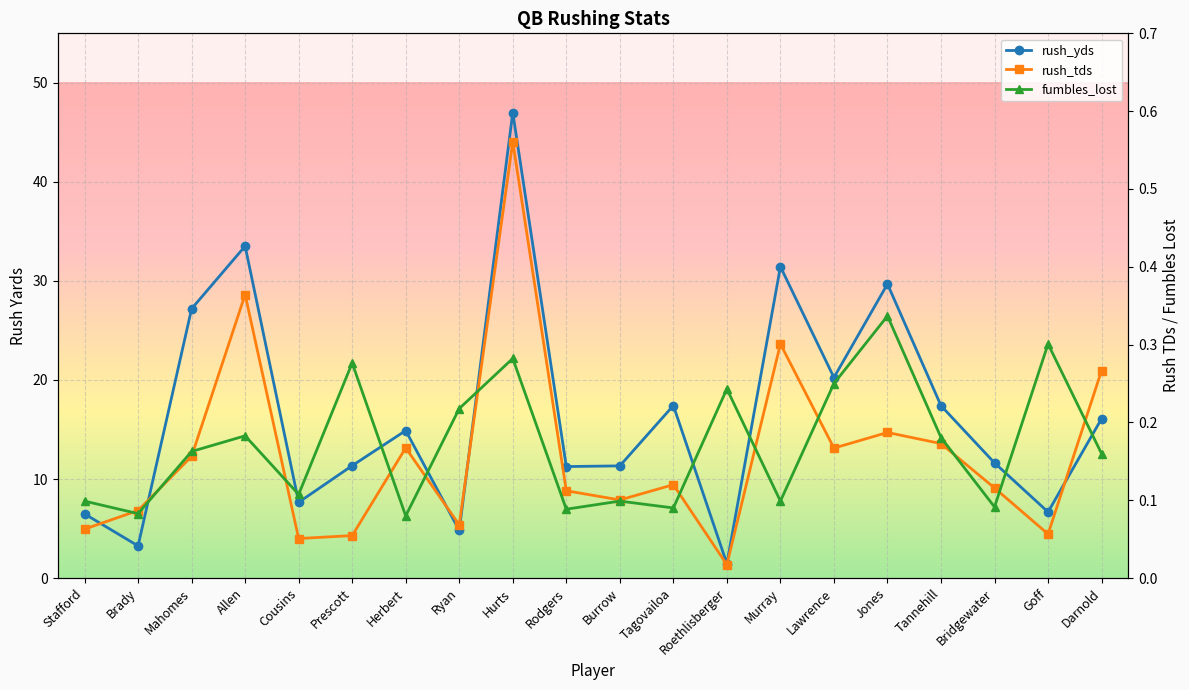

Is this an area chart (filled region under the line)?

No